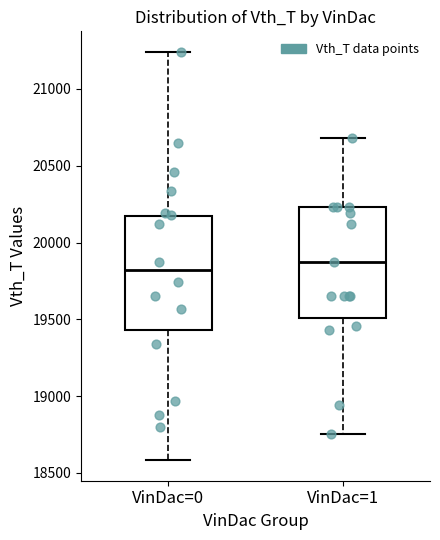

Where is the upper edge of the box for VinDac=0 on the y-axis? The values are not printed on the chart, so give them approximately, as read against the axis.

20150